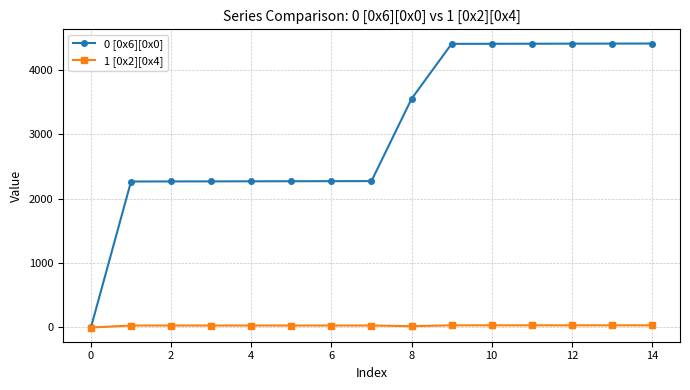

What is the greatest value displayed?

4406